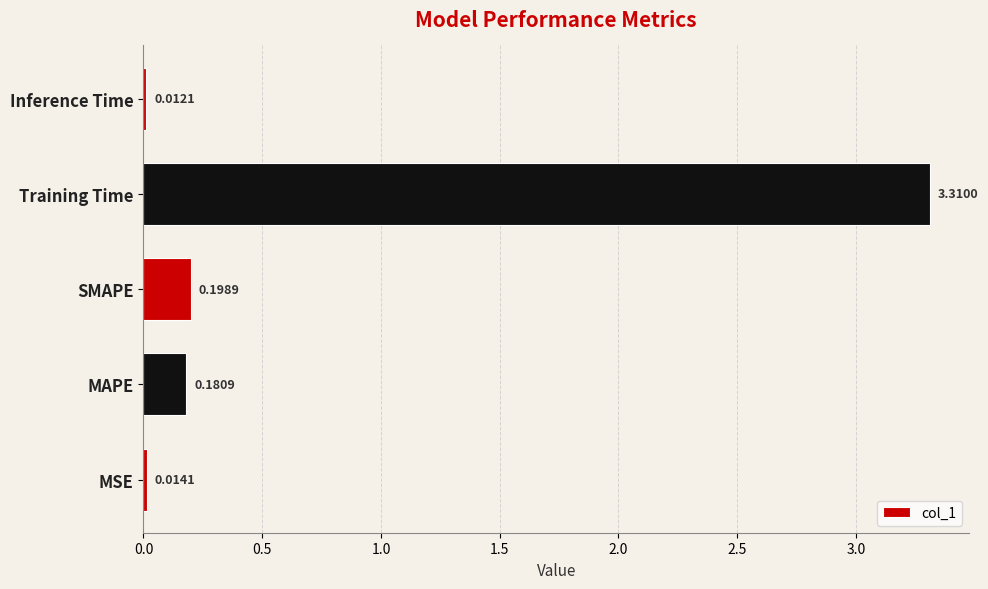

Are the bars grouped side by side (vs. stacked)?

No